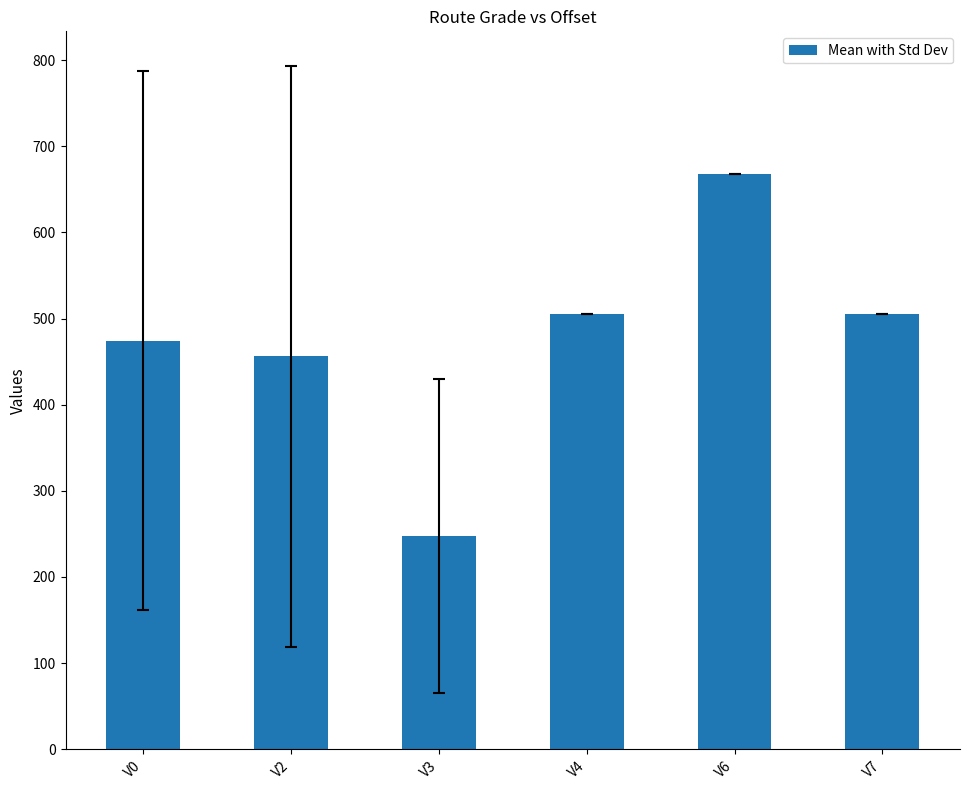

The value at V0 is 158.4. True or false?

False